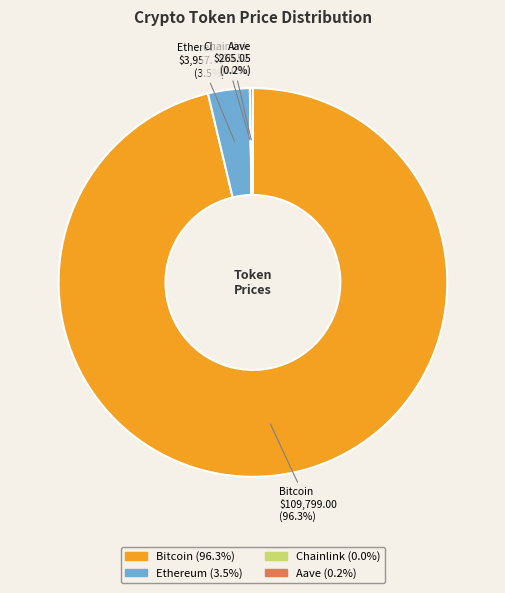

Is Ethereum (3.5%) the majority of the pie?

No